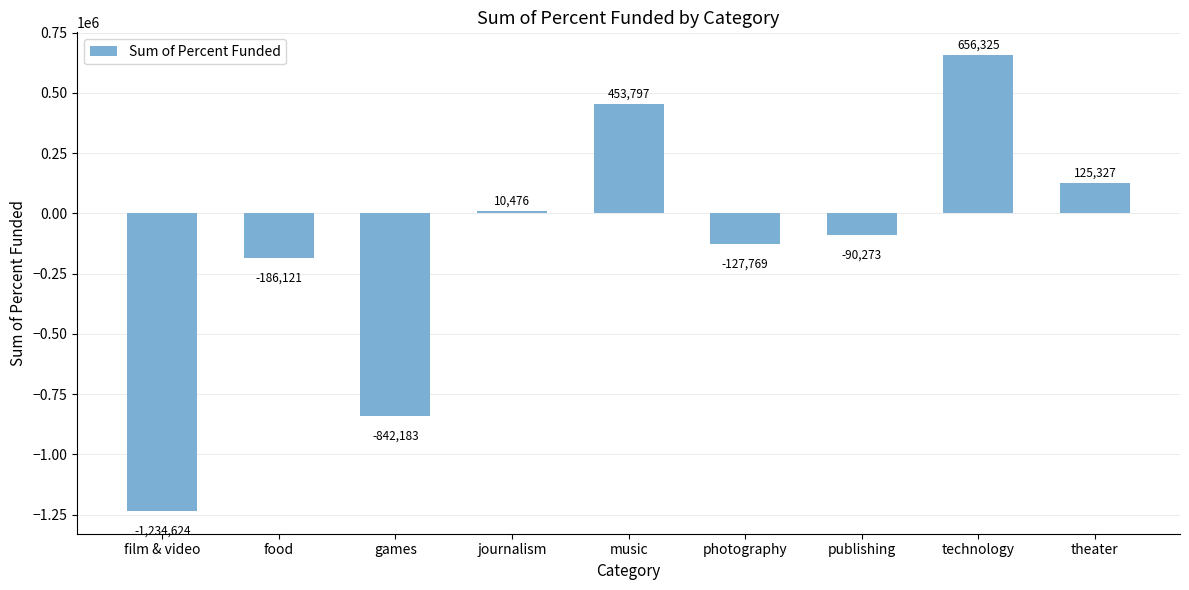

What is the difference between the maximum and second lowest values?

1498508